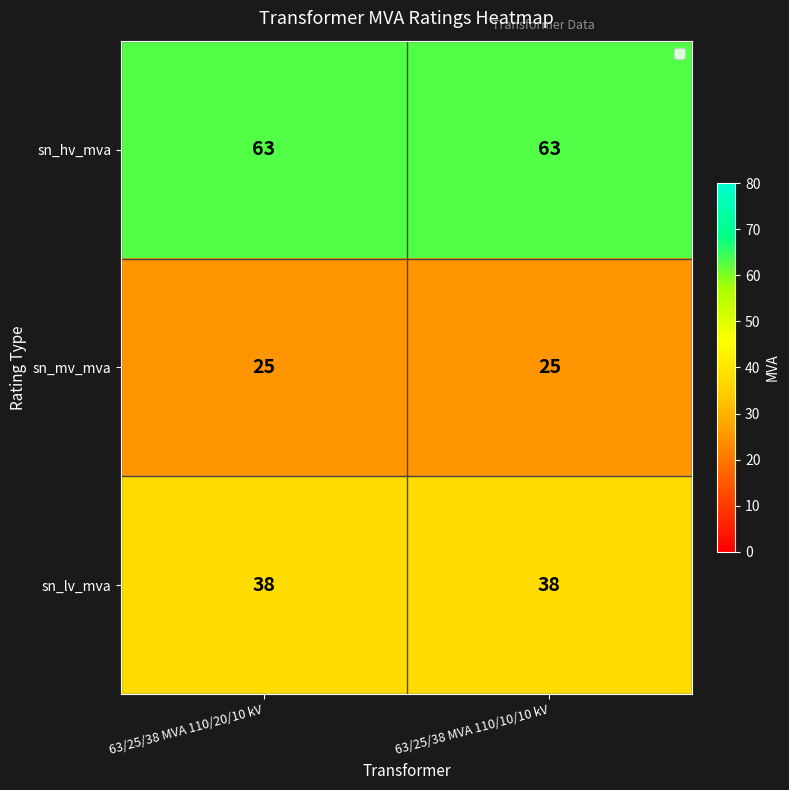

What is the minimum value shown in the chart?

25